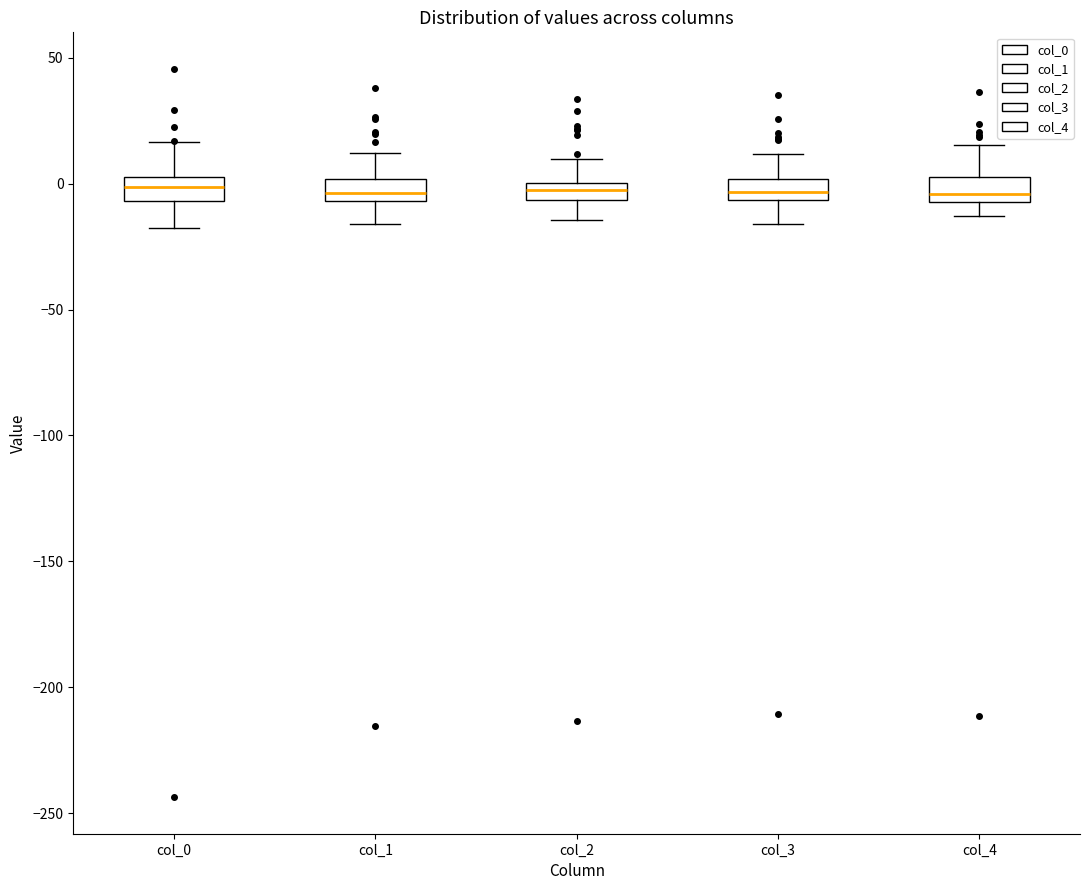

Where does the lower whisker of the box for col_1 end on the y-axis? The values are not printed on the chart, so give them approximately, as read against the axis.

-15